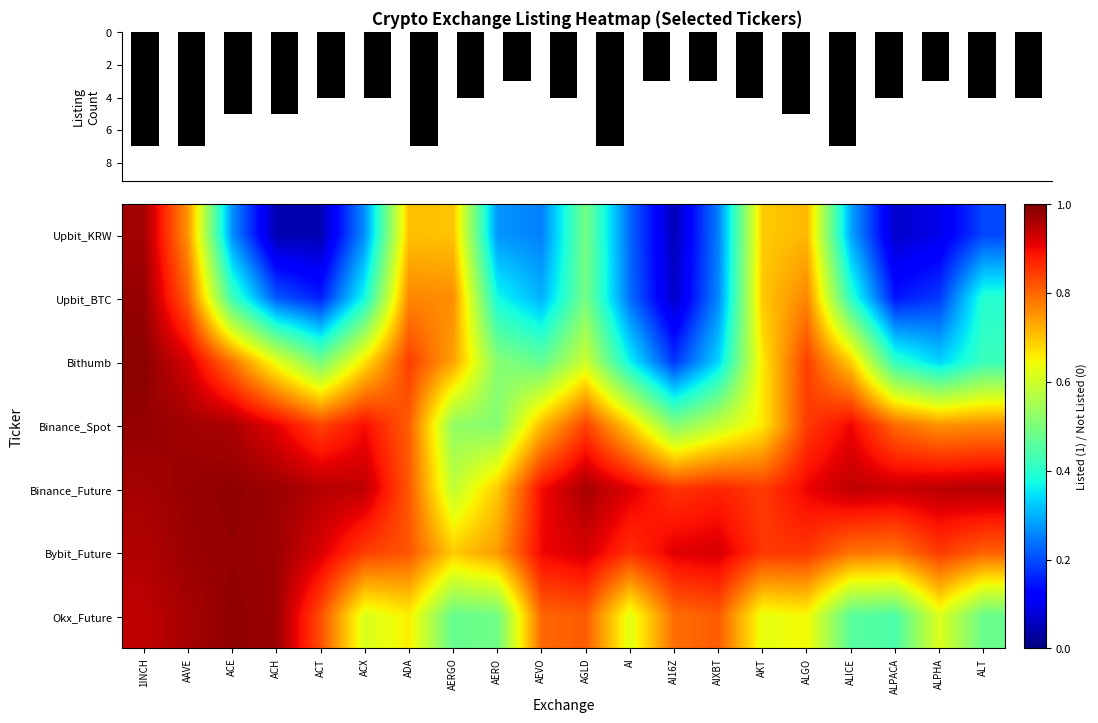

Which series has the largest range (max minus min)?

Upbit_KRW